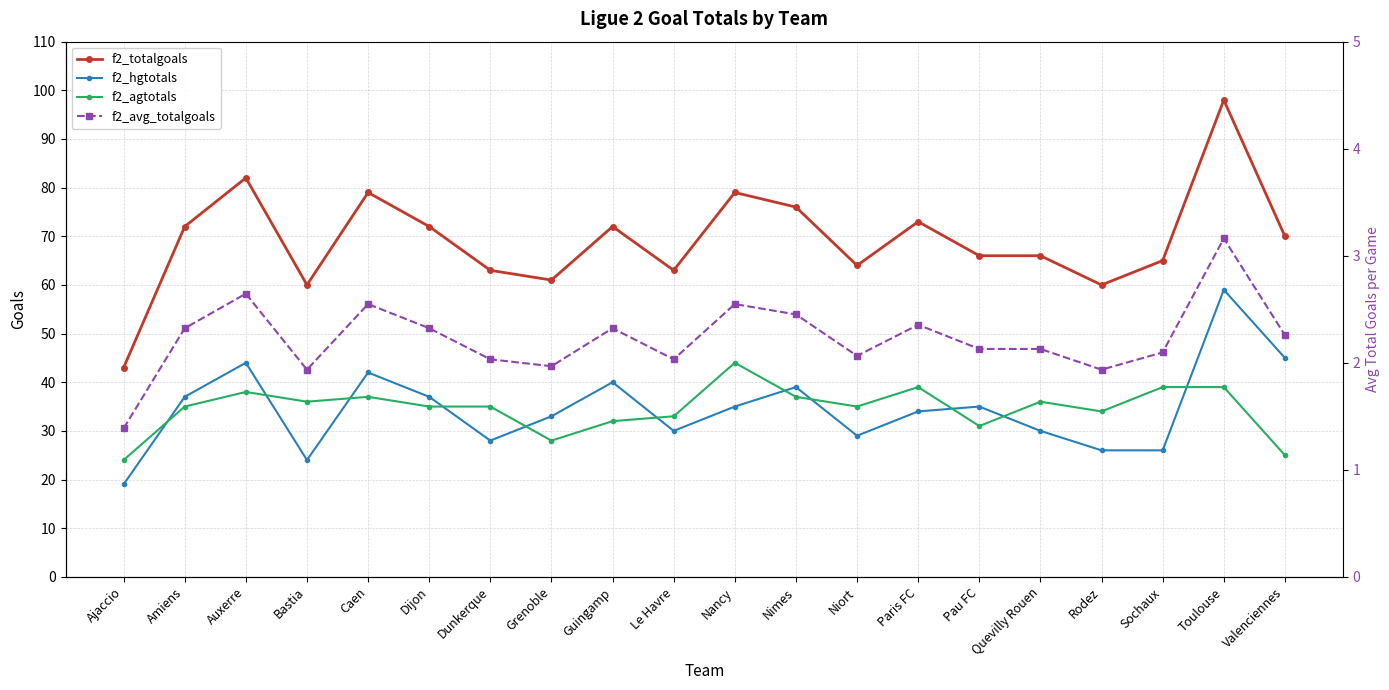

Reading right to left, list all the values displayed in this chart.

f2_totalgoals: 70.0	98.0	65.0	60.0	66.0	66.0	73.0	64.0	76.0	79.0	63.0	72.0	61.0	63.0	72.0	79.0	60.0	82.0	72.0	43.0
f2_hgtotals: 45.0	59.0	26.0	26.0	30.0	35.0	34.0	29.0	39.0	35.0	30.0	40.0	33.0	28.0	37.0	42.0	24.0	44.0	37.0	19.0
f2_agtotals: 25.0	39.0	39.0	34.0	36.0	31.0	39.0	35.0	37.0	44.0	33.0	32.0	28.0	35.0	35.0	37.0	36.0	38.0	35.0	24.0
f2_avg_totalgoals: 2.3	3.2	2.1	1.9	2.1	2.1	2.4	2.1	2.5	2.5	2.0	2.3	2.0	2.0	2.3	2.5	1.9	2.6	2.3	1.4